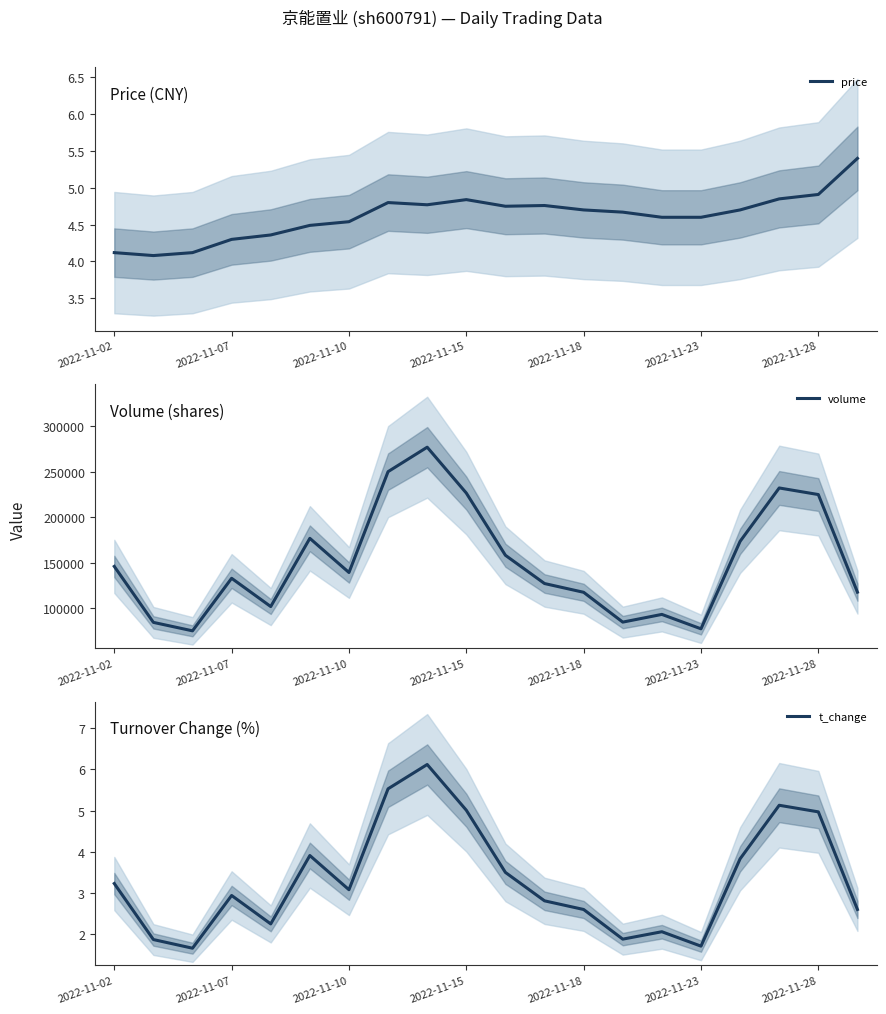

What is the difference between the second highest and minimum values in the volume series?

174698